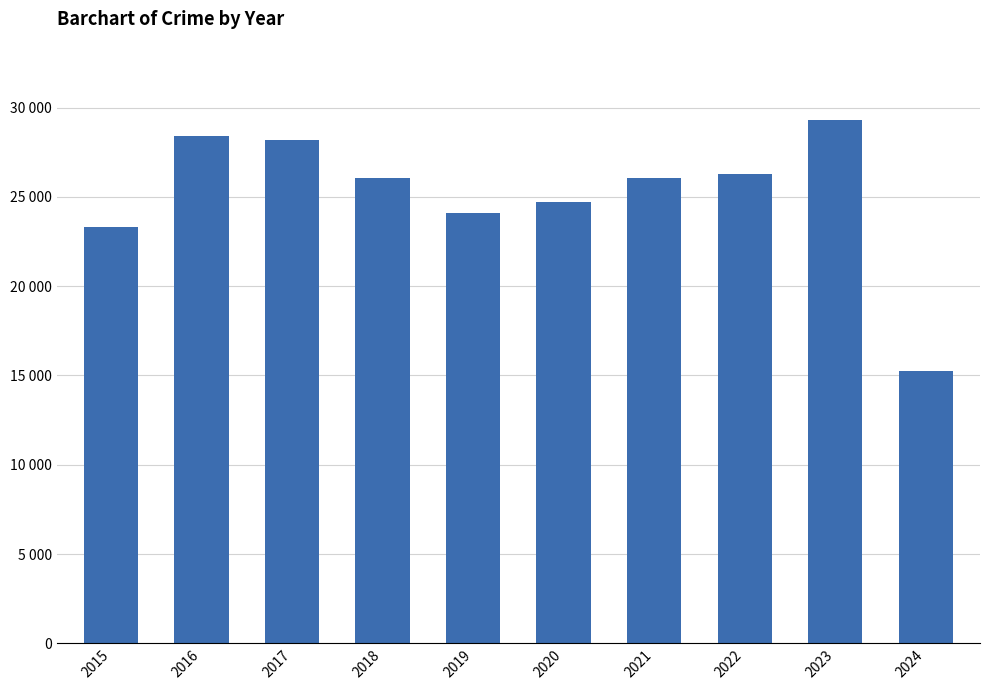

What is the difference between the maximum and minimum values?

14036